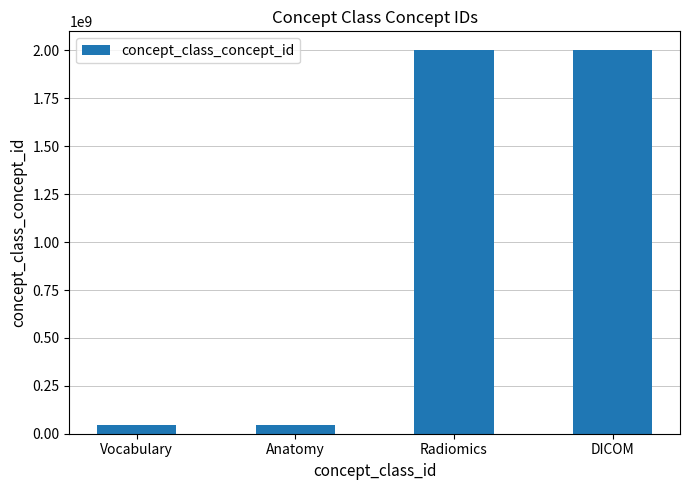

What is the approximate value at Vocabulary?

44819279